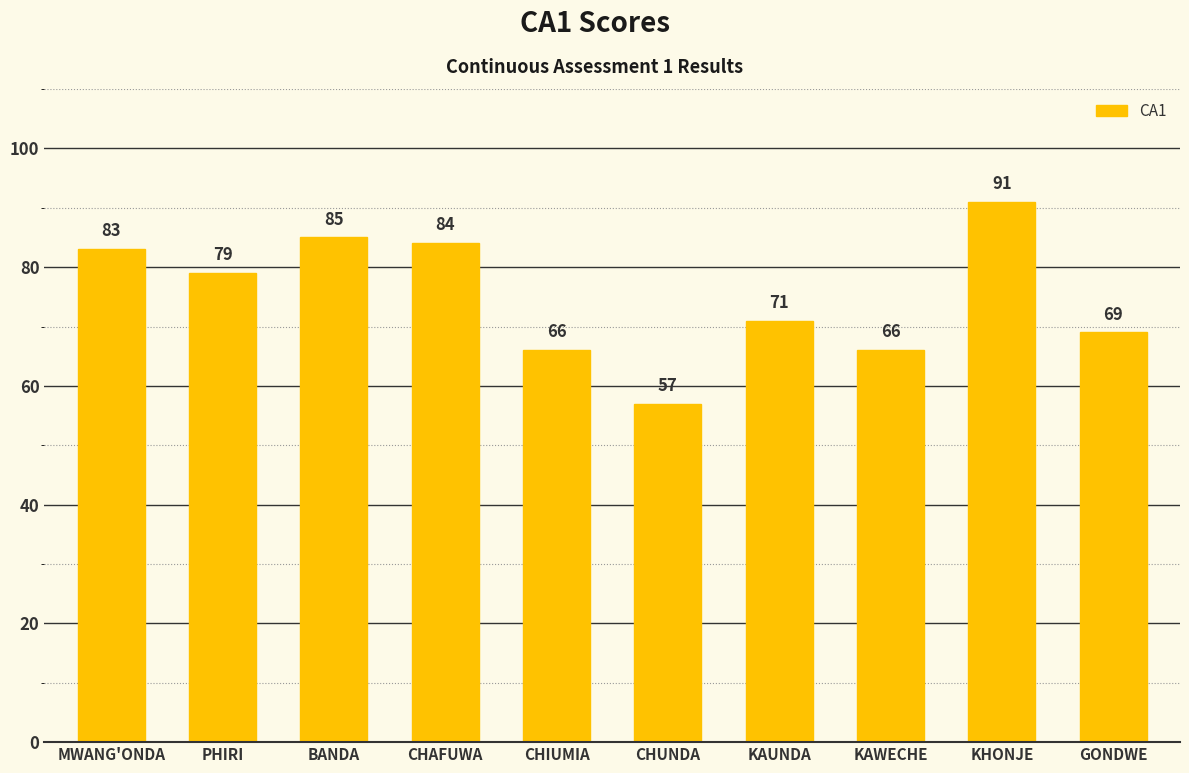

What is the difference between the values at GONDWE and CHAFUWA?

15